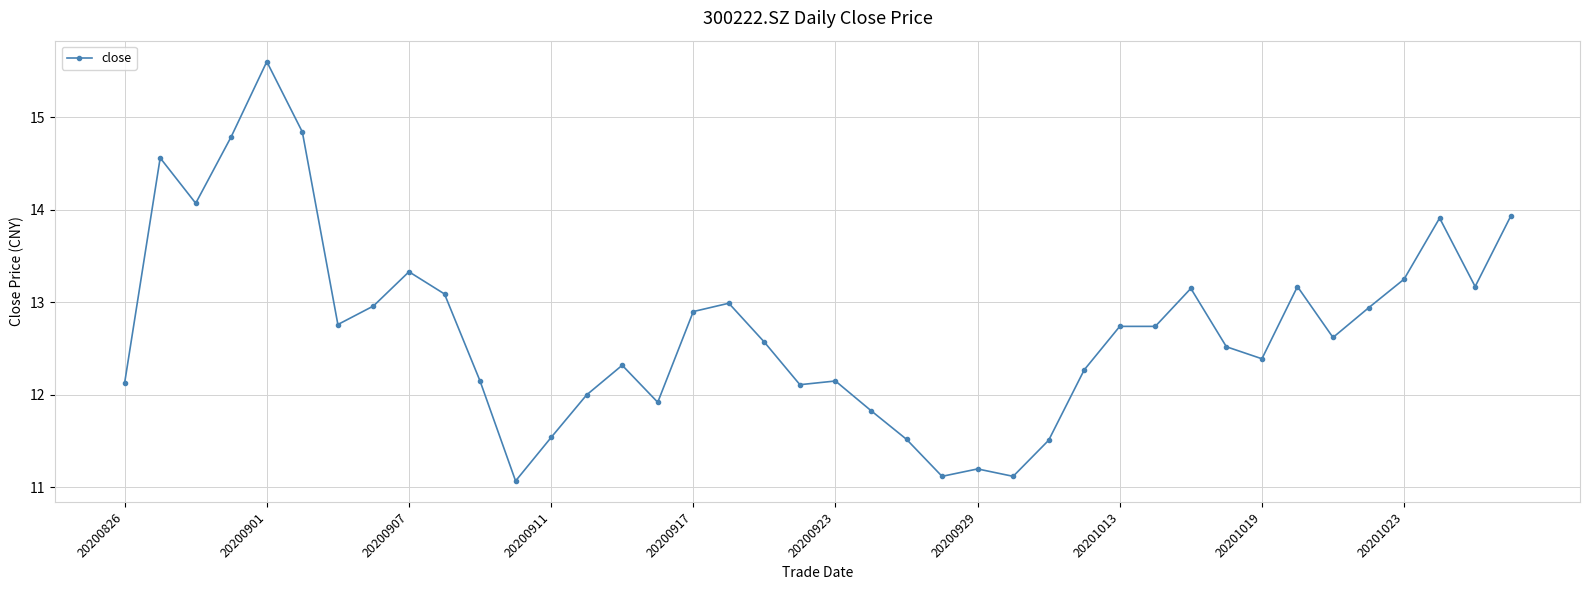

What is the greatest value displayed?

15.6